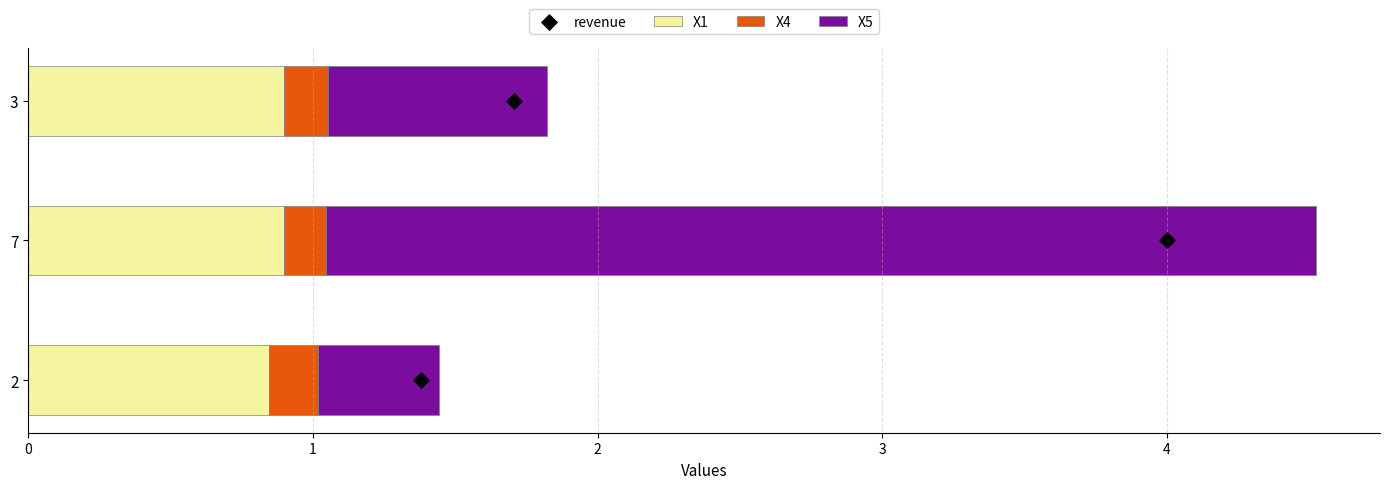

At how many categories does at least one series exceed 2?

1